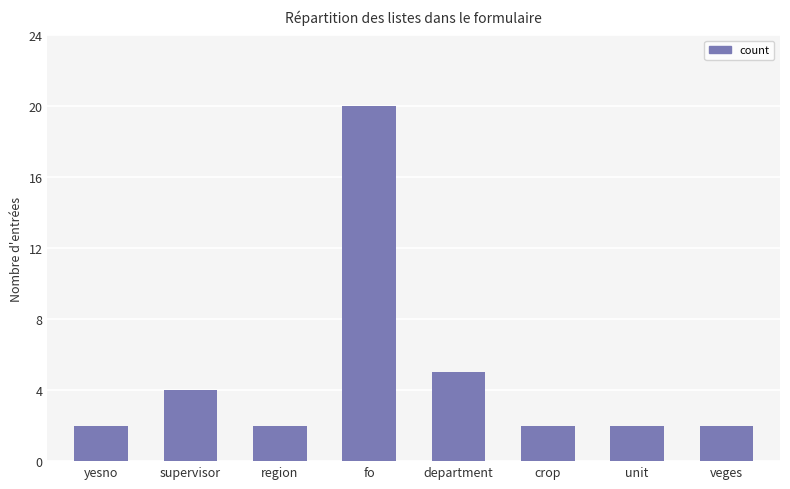

What is the maximum value shown in the chart?

20